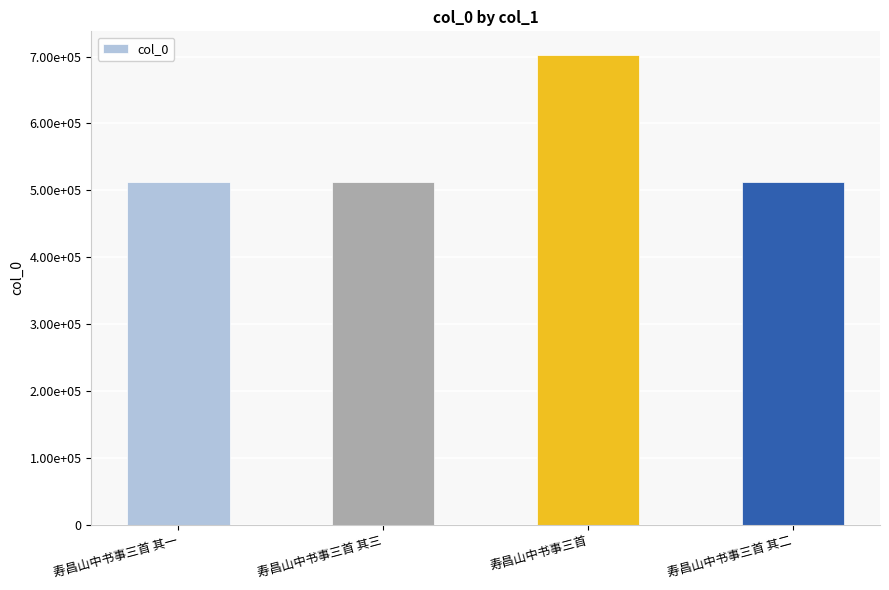

The chart shows a value of 512205 at 寿昌山中书事三首 其一. True or false?

True